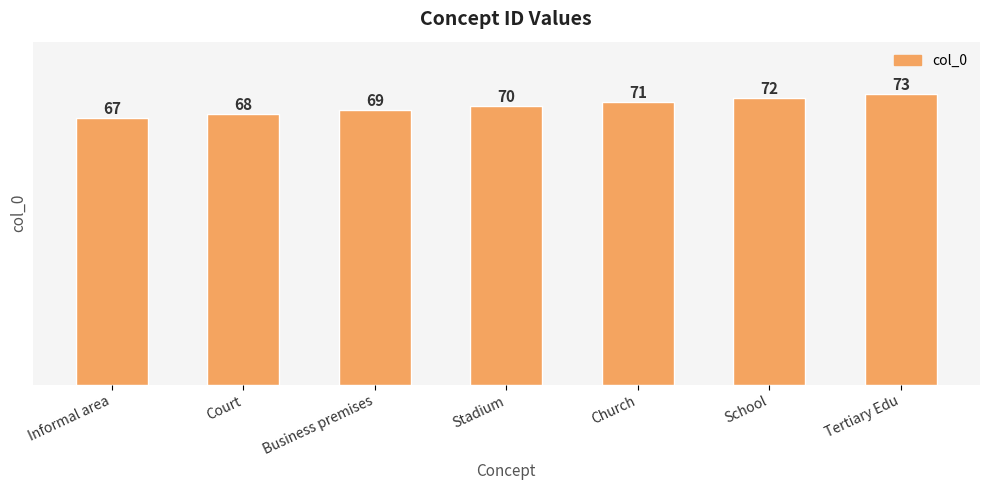

How many data points does each series have?

7